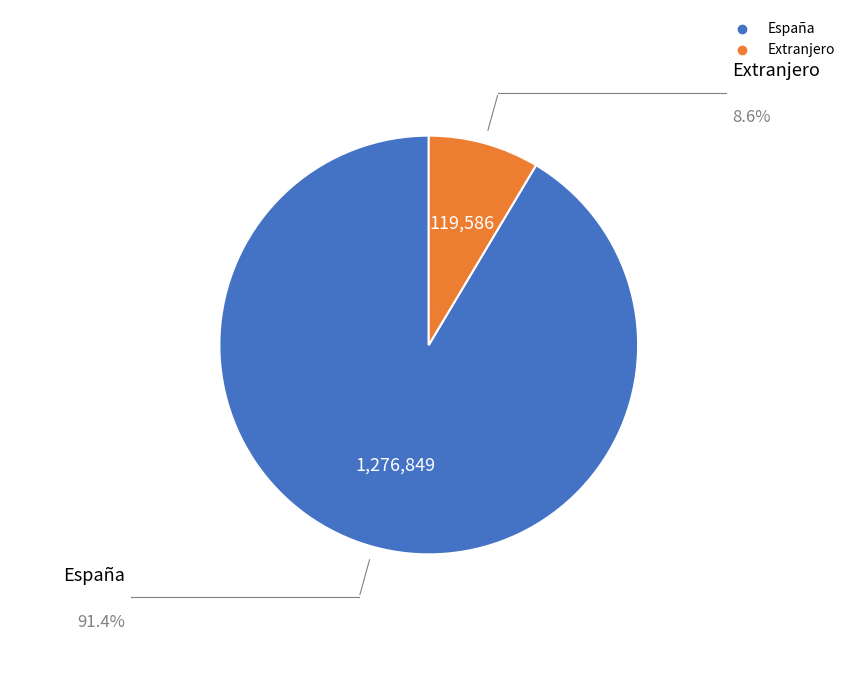

Is there a majority slice in this chart?

Yes